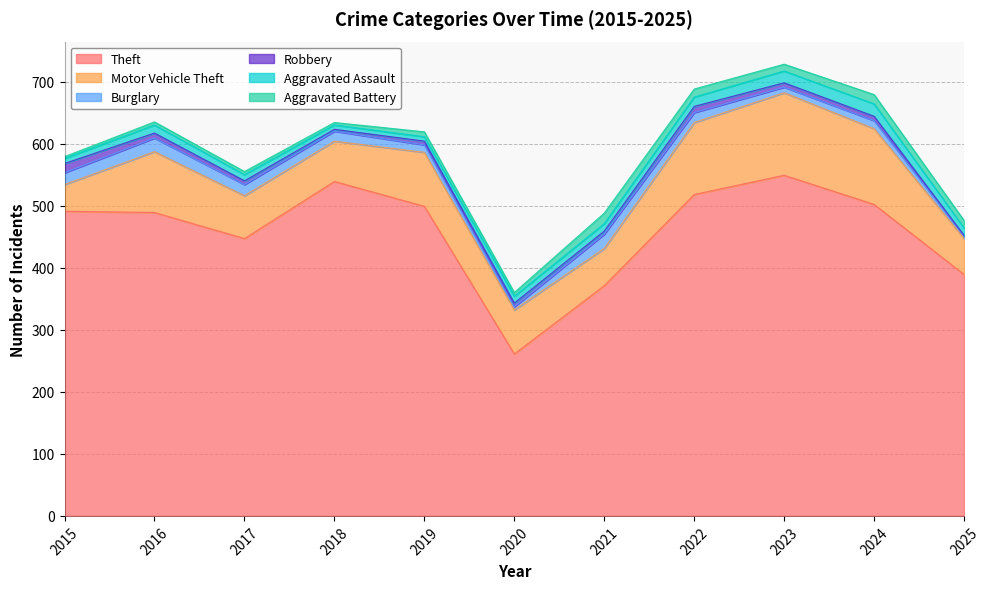

What is the sum of all Theft values?

5055